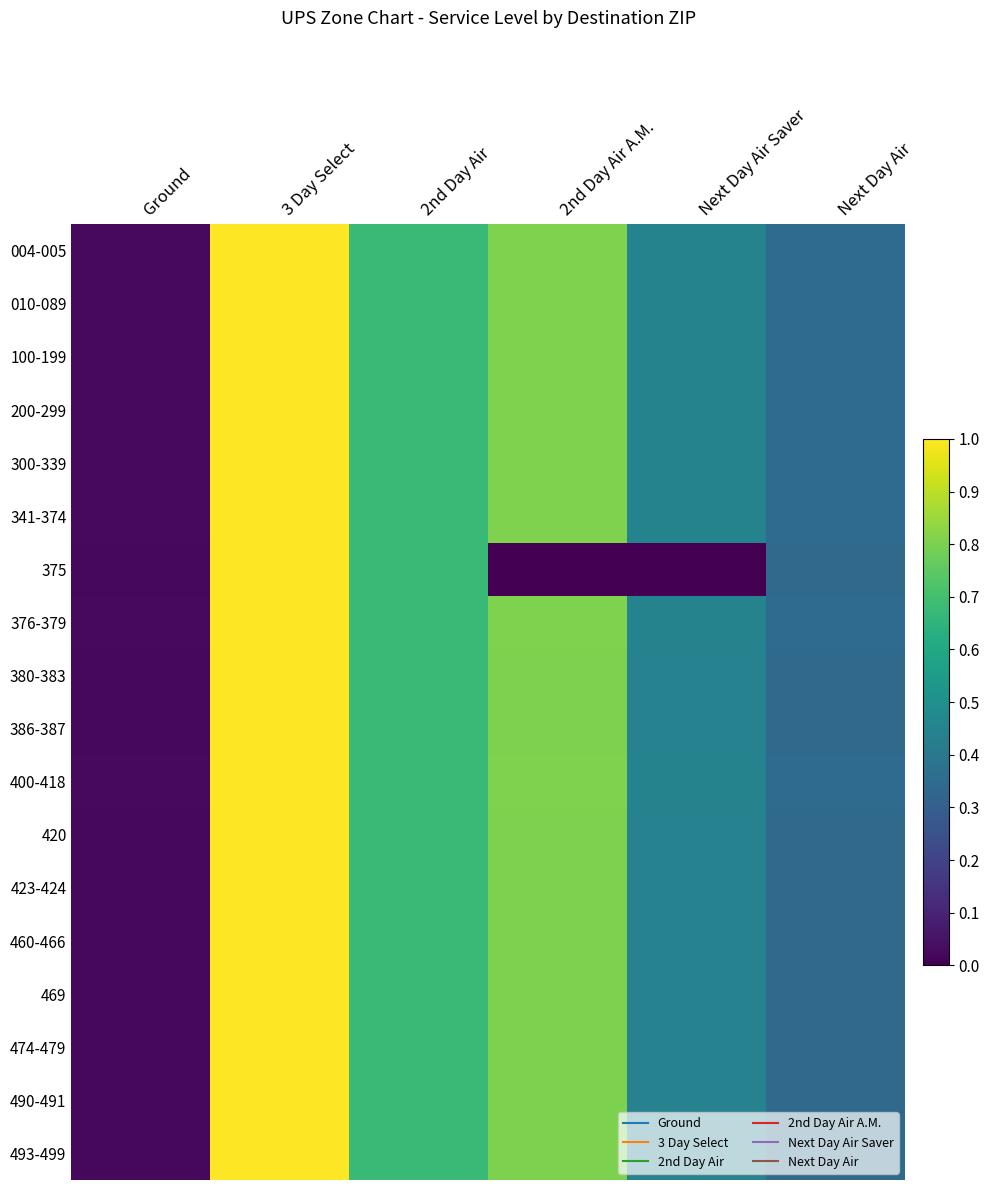

Reading left to right, transcribe all the data shown in this chart.

004-005: Ground=0.0	3 Day Select=1.0	2nd Day Air=0.7	2nd Day Air A.M.=0.8	Next Day Air Saver=0.4	Next Day Air=0.4
010-089: Ground=0.0	3 Day Select=1.0	2nd Day Air=0.7	2nd Day Air A.M.=0.8	Next Day Air Saver=0.4	Next Day Air=0.4
100-199: Ground=0.0	3 Day Select=1.0	2nd Day Air=0.7	2nd Day Air A.M.=0.8	Next Day Air Saver=0.4	Next Day Air=0.4
200-299: Ground=0.0	3 Day Select=1.0	2nd Day Air=0.7	2nd Day Air A.M.=0.8	Next Day Air Saver=0.4	Next Day Air=0.4
300-339: Ground=0.0	3 Day Select=1.0	2nd Day Air=0.7	2nd Day Air A.M.=0.8	Next Day Air Saver=0.4	Next Day Air=0.4
341-374: Ground=0.0	3 Day Select=1.0	2nd Day Air=0.7	2nd Day Air A.M.=0.8	Next Day Air Saver=0.4	Next Day Air=0.4
375: Ground=0.0	3 Day Select=1.0	2nd Day Air=0.7	2nd Day Air A.M.=0.0	Next Day Air Saver=0.0	Next Day Air=0.3
376-379: Ground=0.0	3 Day Select=1.0	2nd Day Air=0.7	2nd Day Air A.M.=0.8	Next Day Air Saver=0.4	Next Day Air=0.4
380-383: Ground=0.0	3 Day Select=1.0	2nd Day Air=0.7	2nd Day Air A.M.=0.8	Next Day Air Saver=0.4	Next Day Air=0.3
386-387: Ground=0.0	3 Day Select=1.0	2nd Day Air=0.7	2nd Day Air A.M.=0.8	Next Day Air Saver=0.4	Next Day Air=0.3
400-418: Ground=0.0	3 Day Select=1.0	2nd Day Air=0.7	2nd Day Air A.M.=0.8	Next Day Air Saver=0.4	Next Day Air=0.4
420: Ground=0.0	3 Day Select=1.0	2nd Day Air=0.7	2nd Day Air A.M.=0.8	Next Day Air Saver=0.4	Next Day Air=0.3
423-424: Ground=0.0	3 Day Select=1.0	2nd Day Air=0.7	2nd Day Air A.M.=0.8	Next Day Air Saver=0.4	Next Day Air=0.3
460-466: Ground=0.0	3 Day Select=1.0	2nd Day Air=0.7	2nd Day Air A.M.=0.8	Next Day Air Saver=0.4	Next Day Air=0.3
469: Ground=0.0	3 Day Select=1.0	2nd Day Air=0.7	2nd Day Air A.M.=0.8	Next Day Air Saver=0.4	Next Day Air=0.3
474-479: Ground=0.0	3 Day Select=1.0	2nd Day Air=0.7	2nd Day Air A.M.=0.8	Next Day Air Saver=0.4	Next Day Air=0.3
490-491: Ground=0.0	3 Day Select=1.0	2nd Day Air=0.7	2nd Day Air A.M.=0.8	Next Day Air Saver=0.4	Next Day Air=0.3
493-499: Ground=0.0	3 Day Select=1.0	2nd Day Air=0.7	2nd Day Air A.M.=0.8	Next Day Air Saver=0.4	Next Day Air=0.3